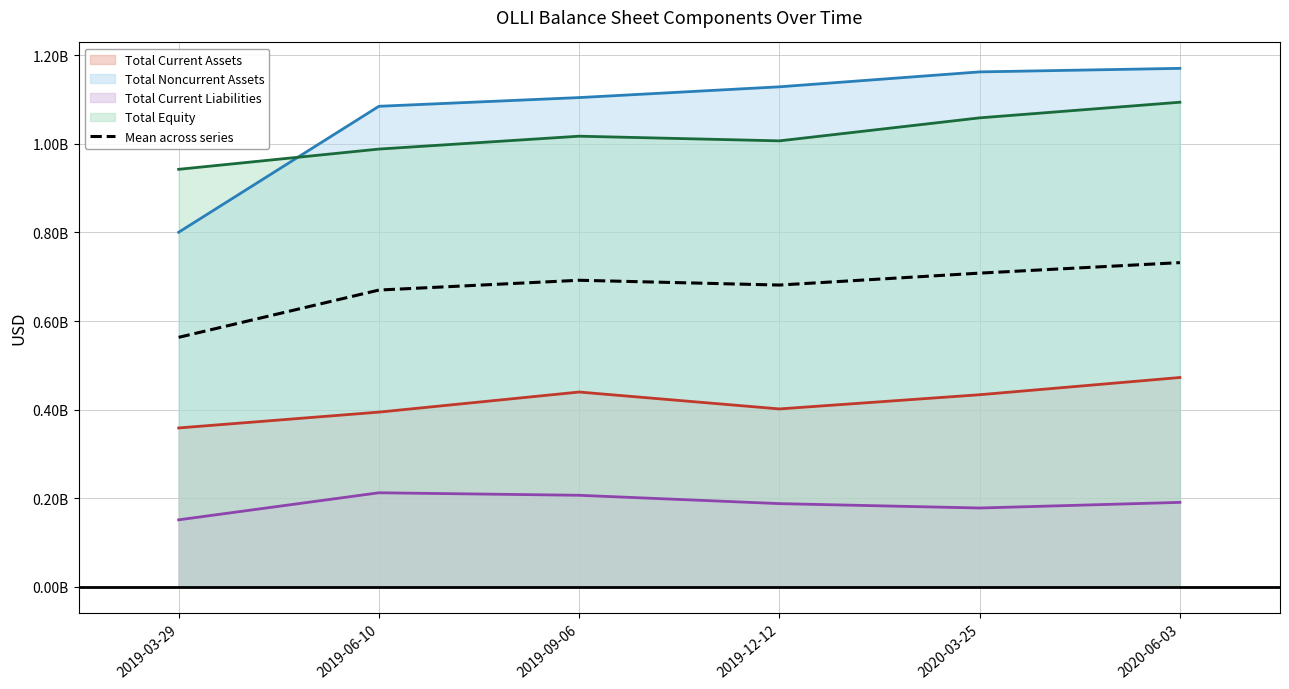

Approximately how many times larger is the value at 2020-06-03 compared to 2019-06-10?

1.1